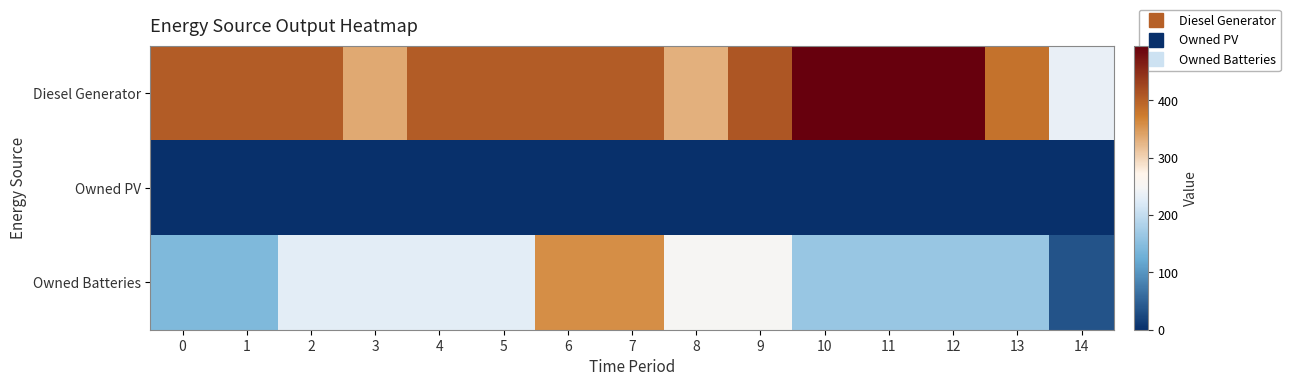

Which series changed the most between 6 and 11?

Owned Batteries